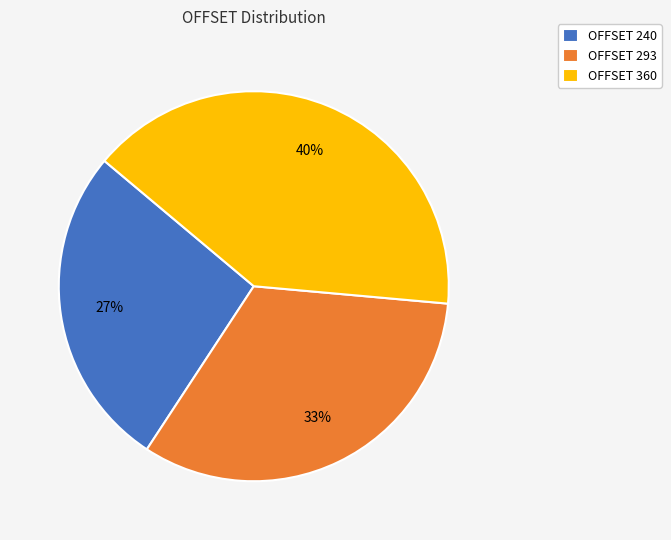

The OFFSET 240 slice represents 37% of the pie. True or false?

False